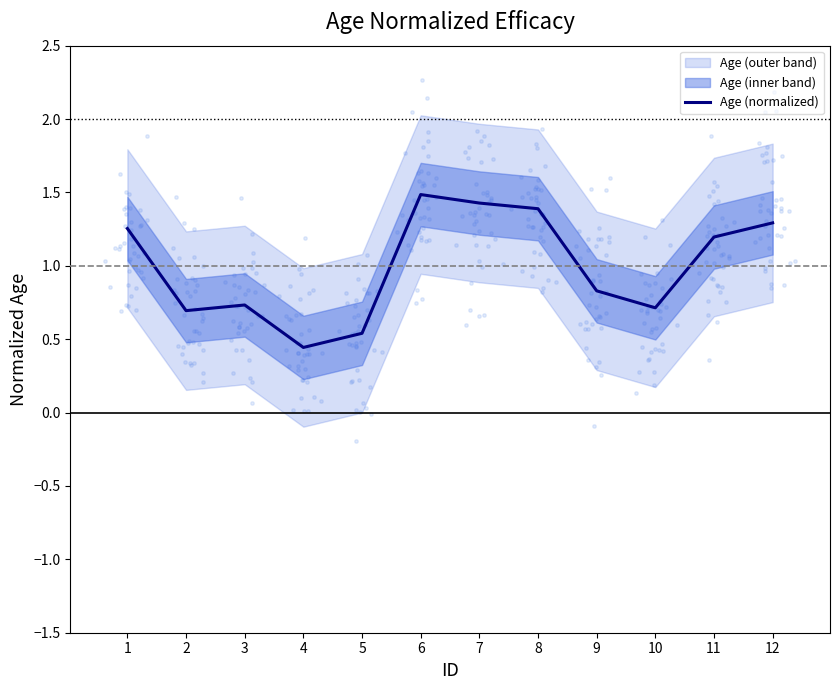

What is the change in value from 4 to 12?

+0.8